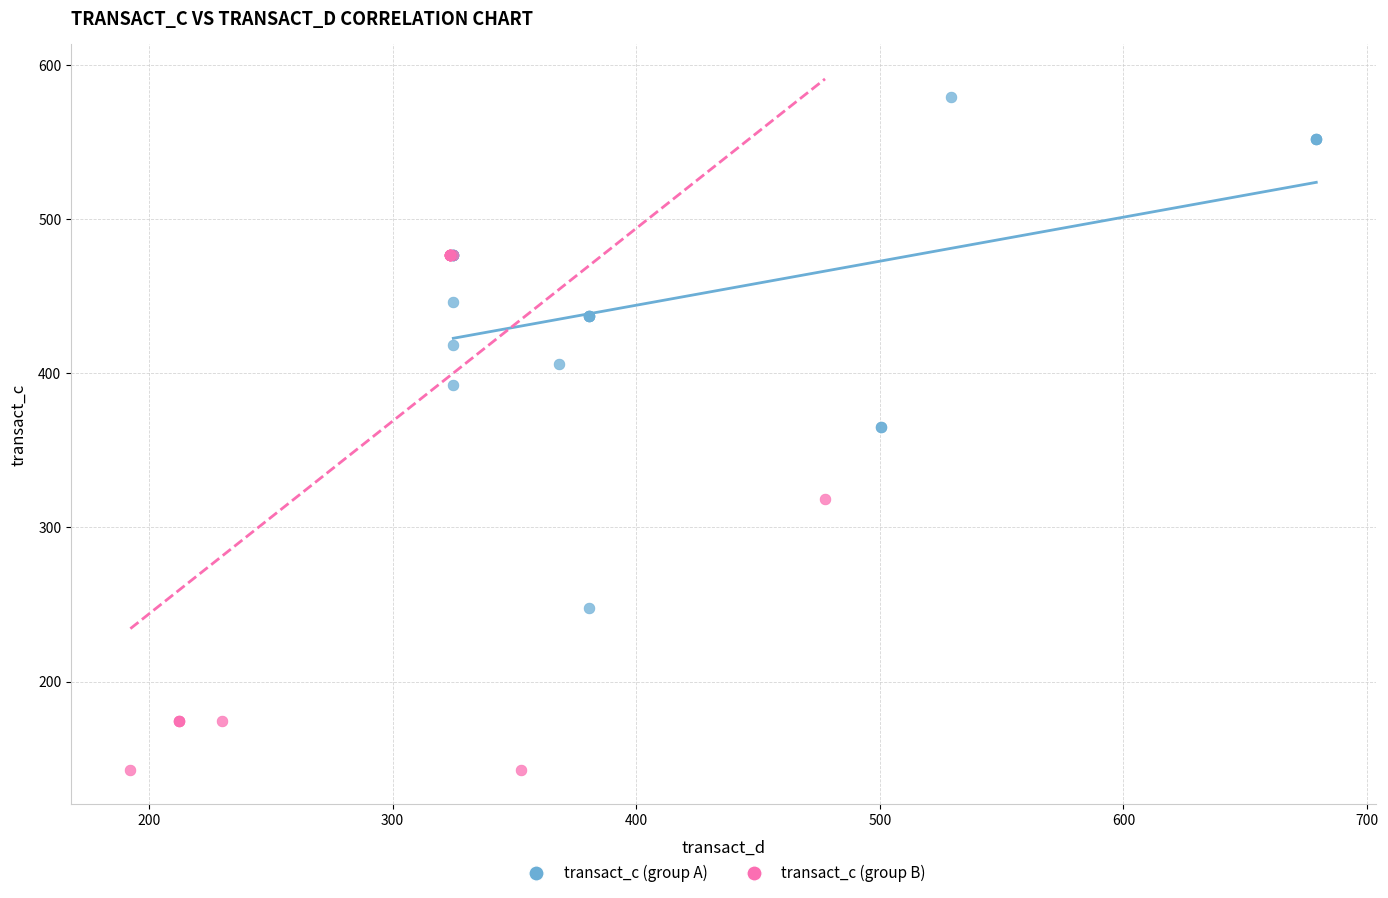

Which series reaches the maximum Y coordinate?

transact_c (group A)